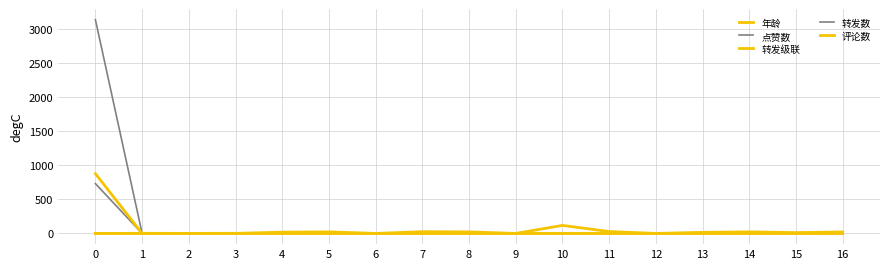

What is the difference between the maximum and minimum values in the 年龄 series?

118